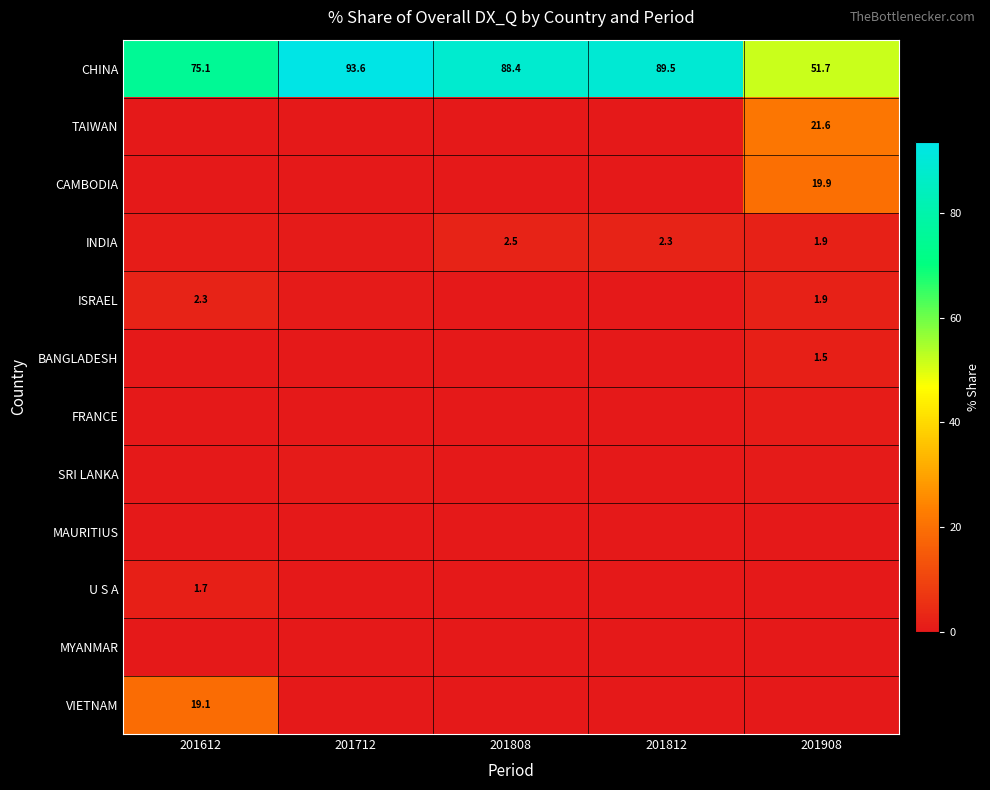

Which series has the largest total across all categories?

CHINA